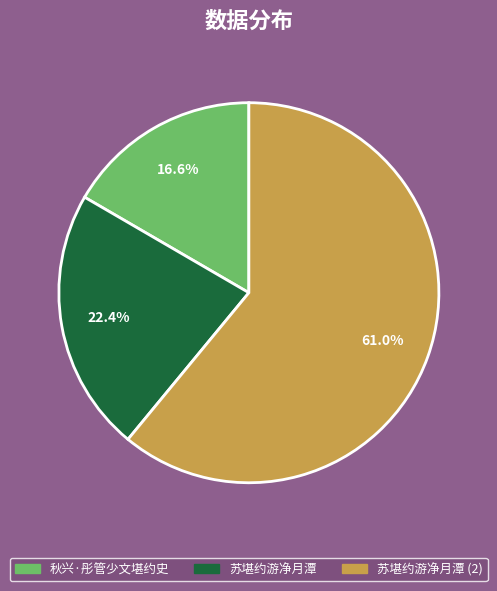

Is 苏堪约游净月潭 the majority of the pie?

No